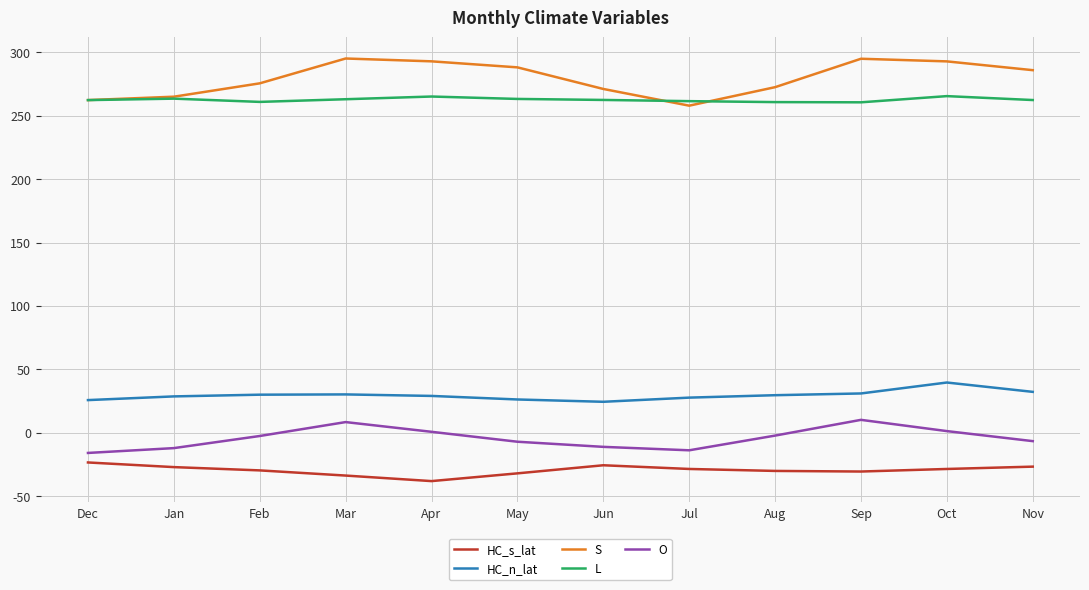

What value does the L series have at Jun?

262.5